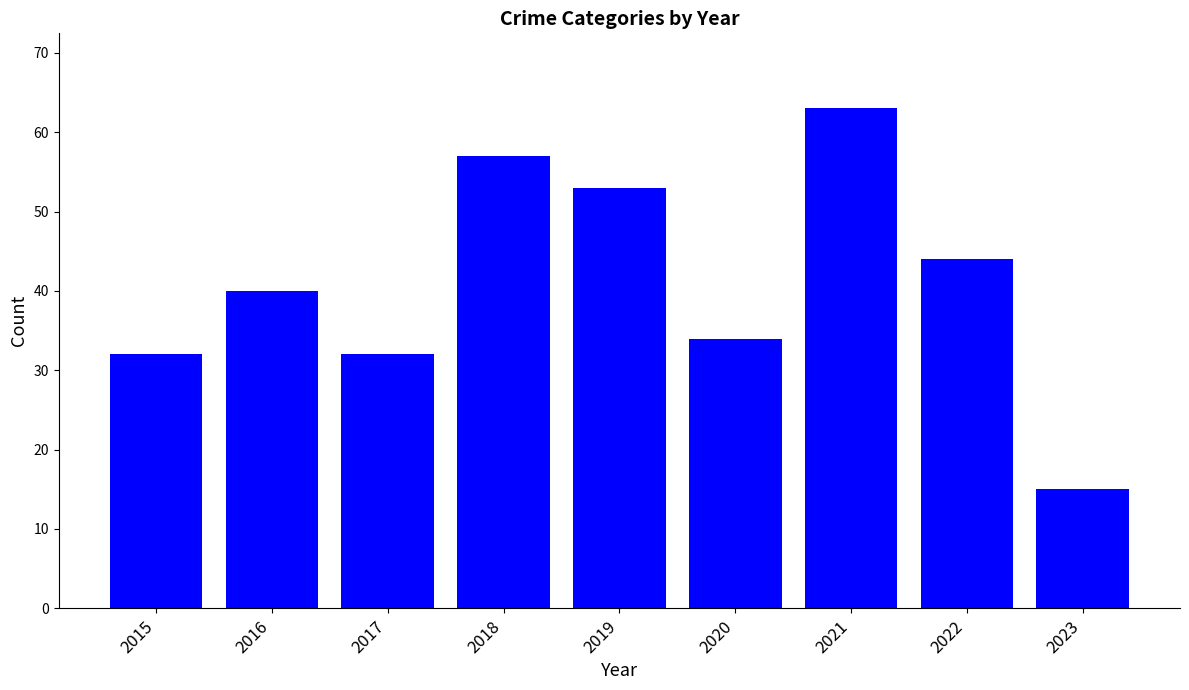

At which category does the chart reach its peak across all series?

2021